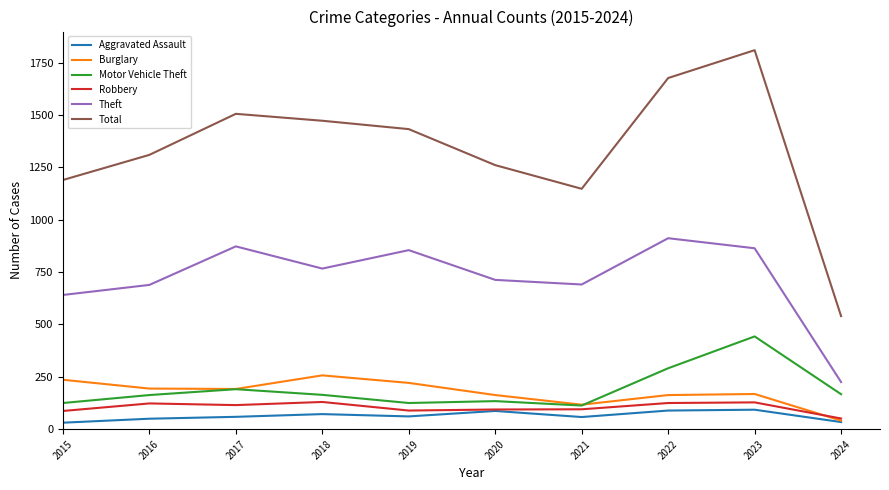

Which series has the widest spread of values?

Total